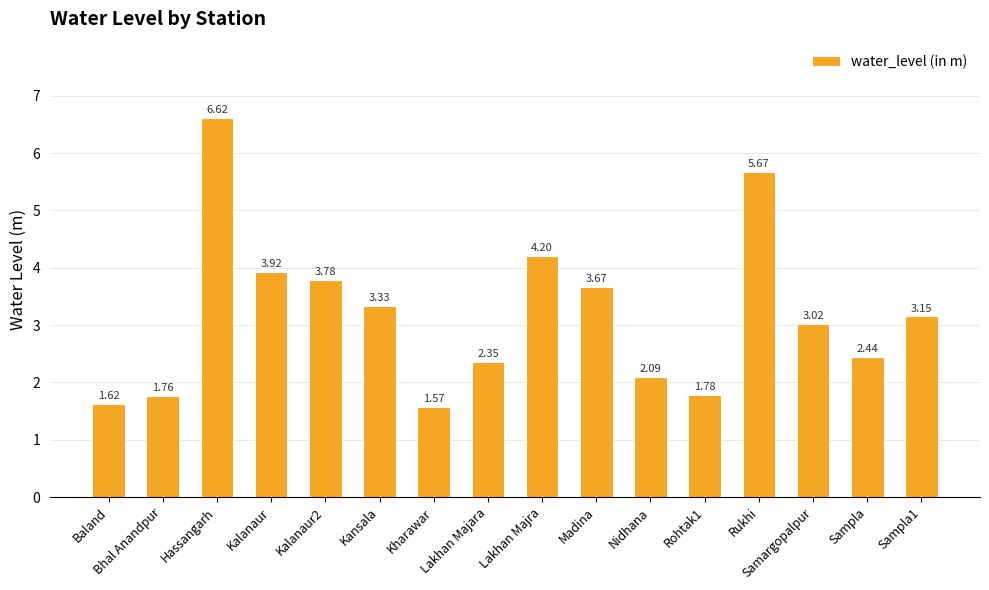

What is the label of the 4th bar from the right?

Rukhi